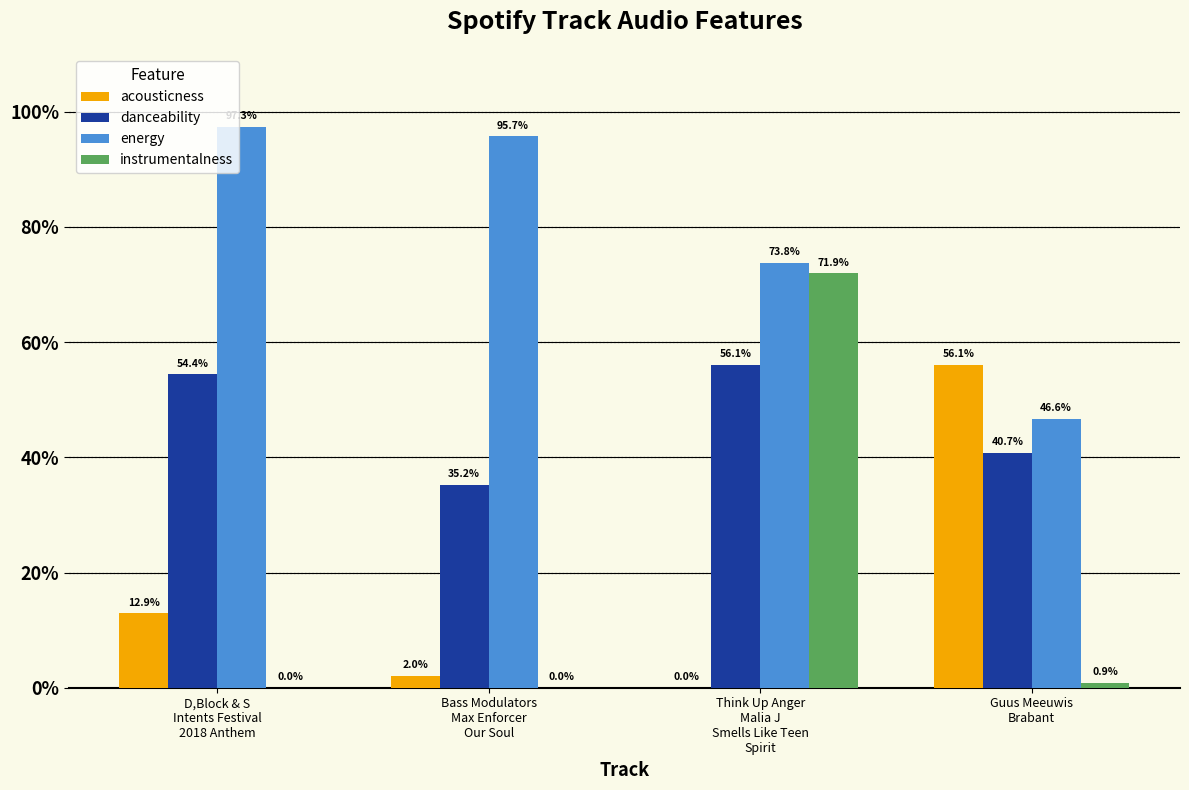

At which label does instrumentalness reach its peak?

Think Up Anger
Malia J
Smells Like Teen
Spirit